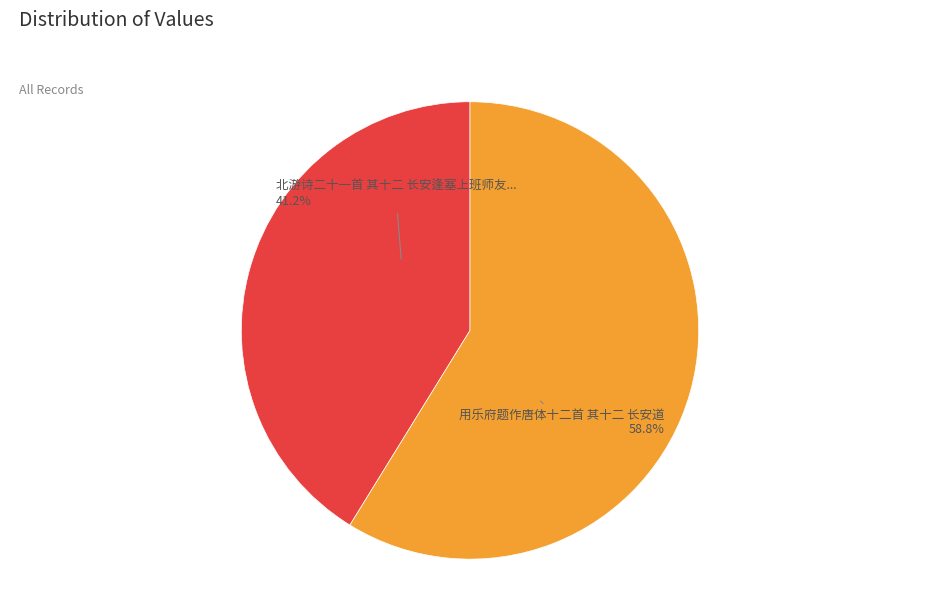

Does any single category account for the majority?

Yes